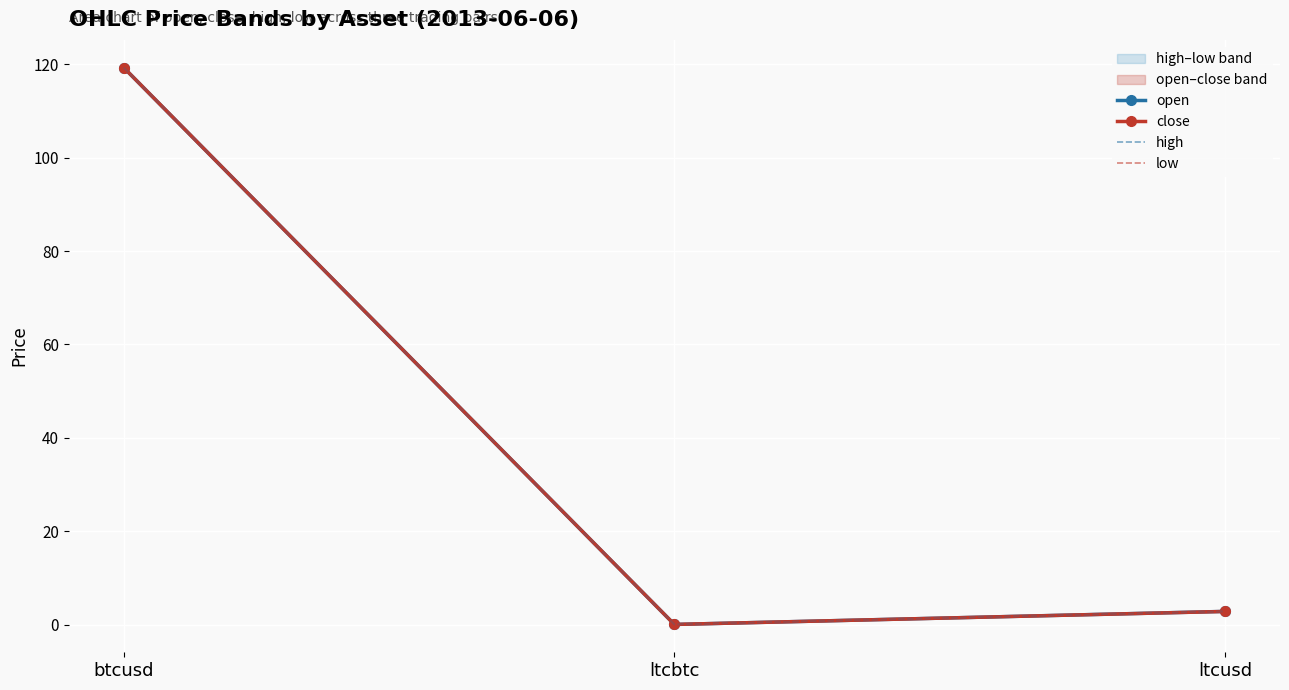

How many values in the high series are below 2?

1